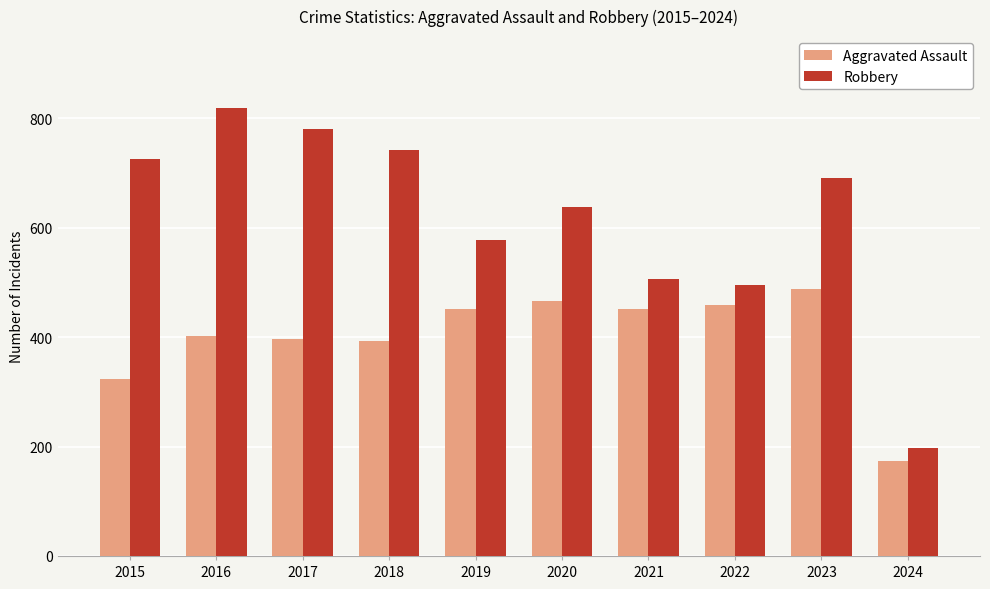

What are all the series names shown in the legend?

Aggravated Assault, Robbery